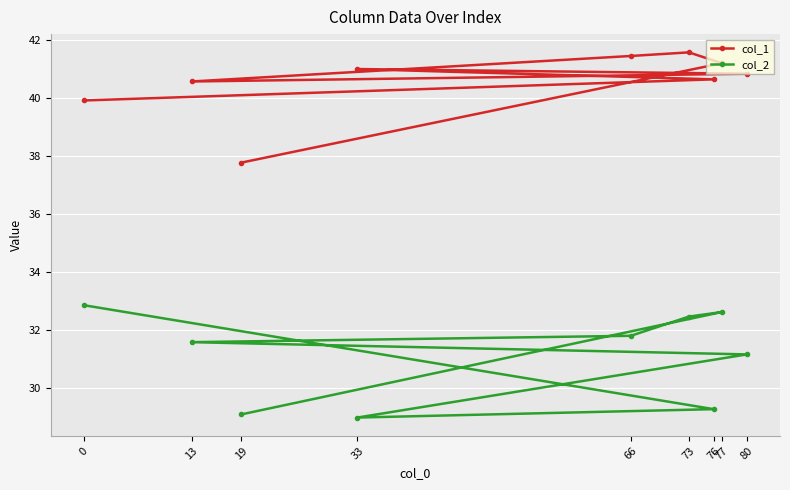

List the series in order of their overall mean, lowest first.

col_2, col_1